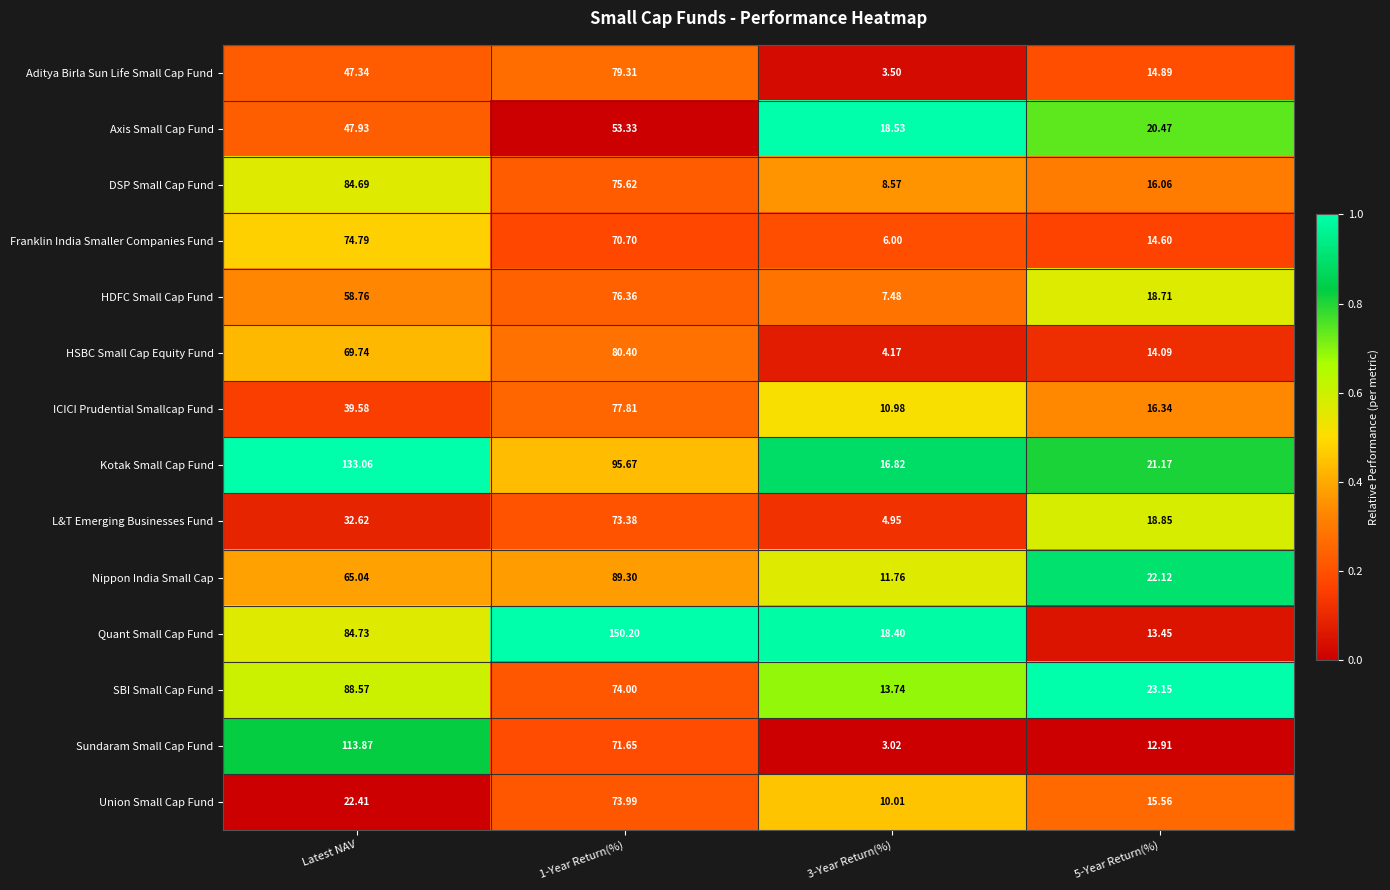

At which category does the chart reach its minimum across all series?

3-Year Return(%)